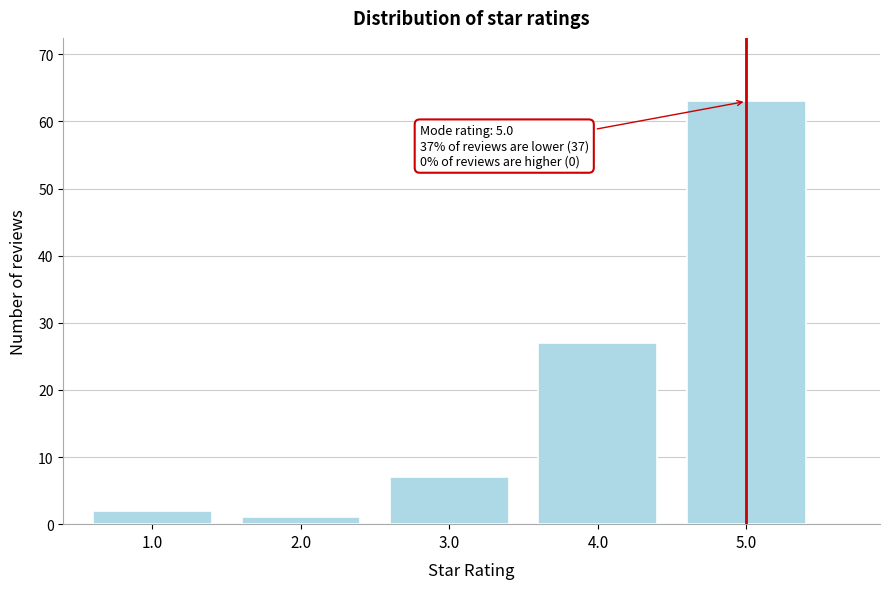

Reading left to right, list all the values displayed in this chart.

1.0=2	2.0=1	3.0=7	4.0=27	5.0=63